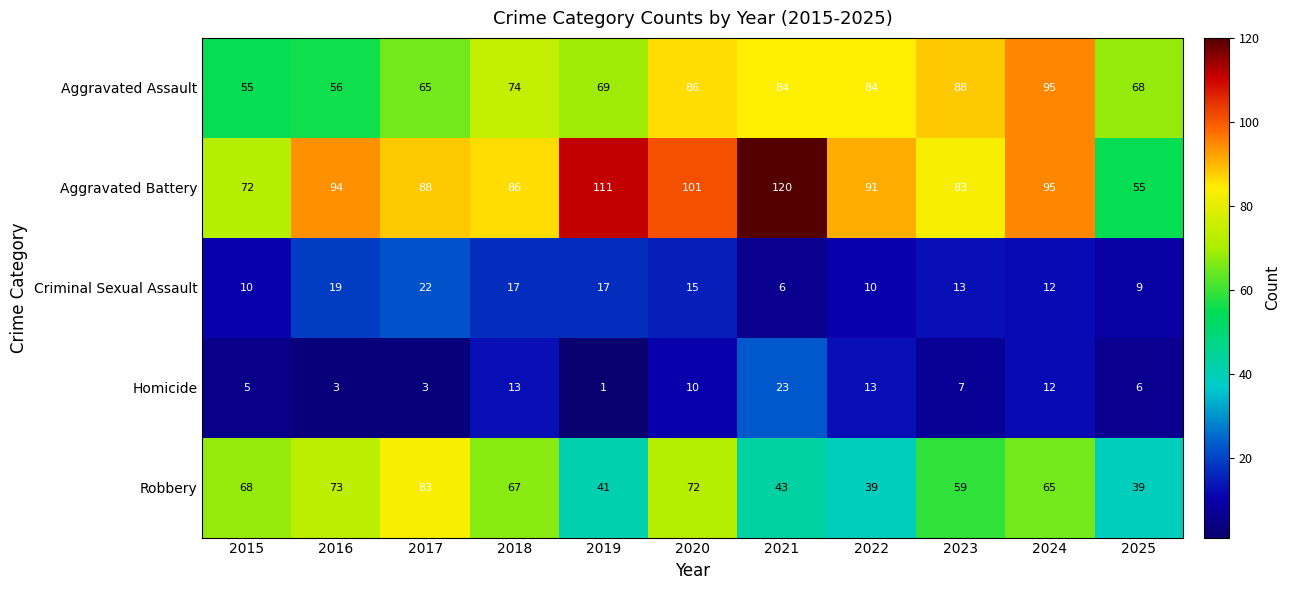

Is it true that Aggravated Assault equals 56 at 2016?

True